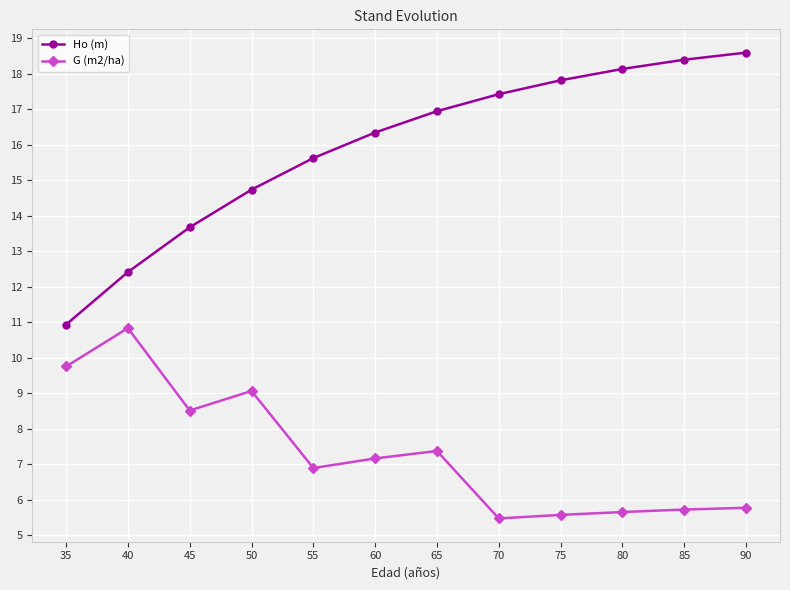

True or false: G (m2/ha) and Ho (m) cross at least once.

False